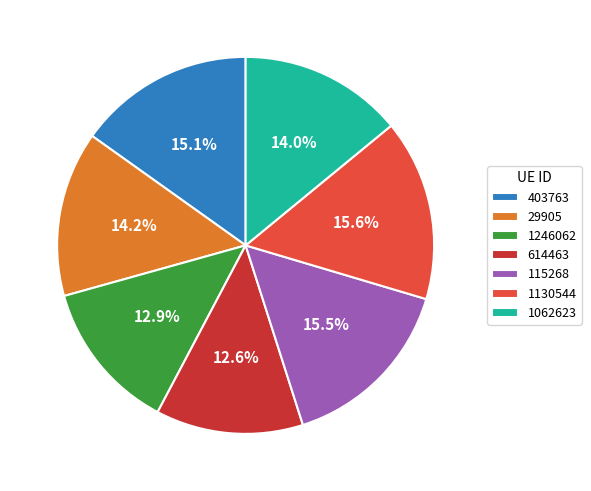

How many slices are in this pie chart?

7